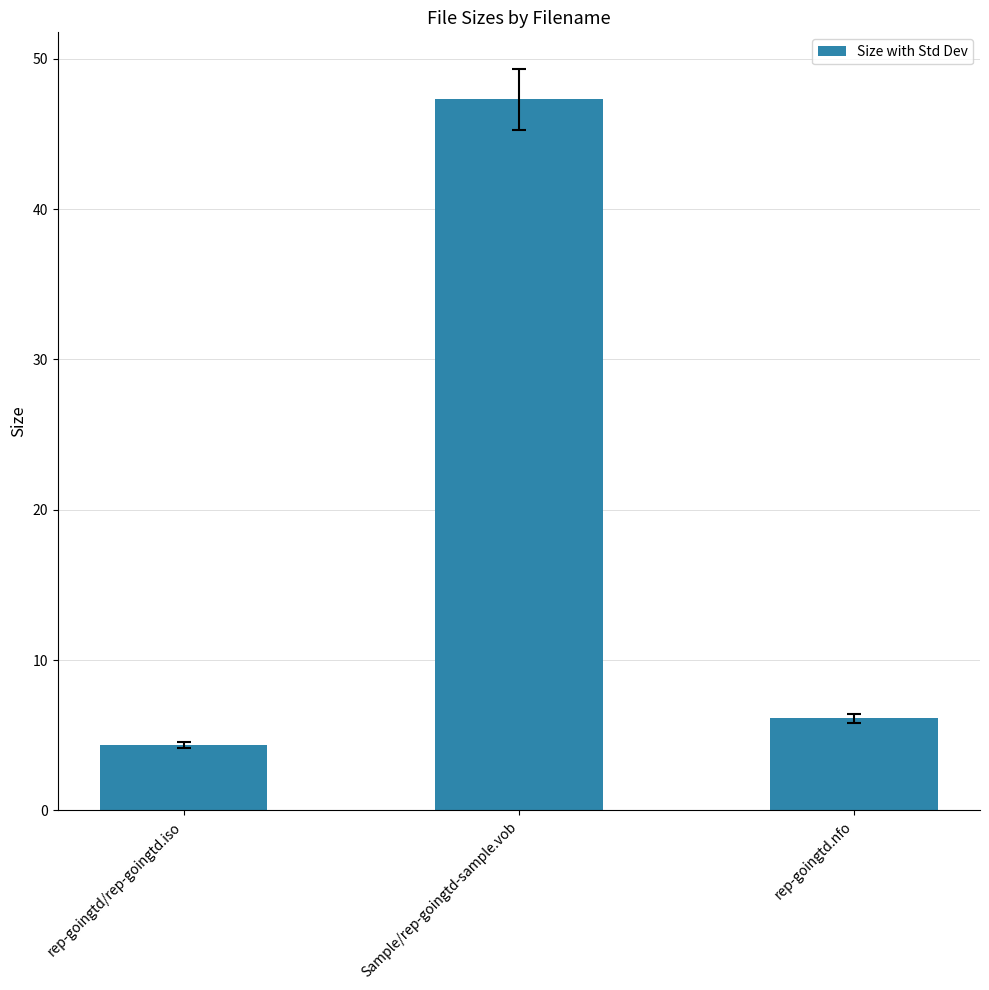

The chart shows a value of 27.1 at Sample/rep-goingtd-sample.vob. True or false?

False